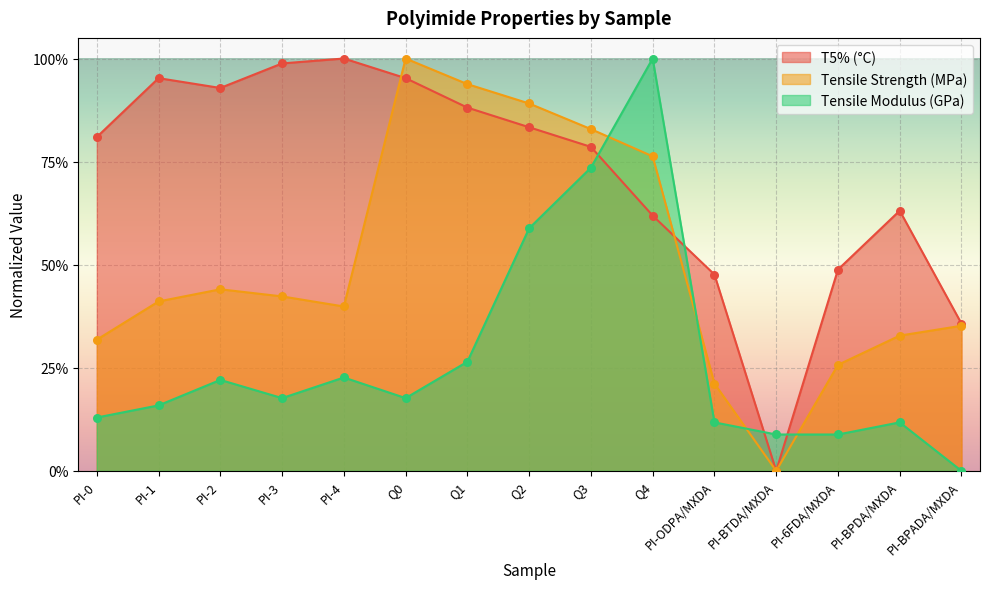

Which series has the widest spread of Y values?

Tensile Strength (MPa)